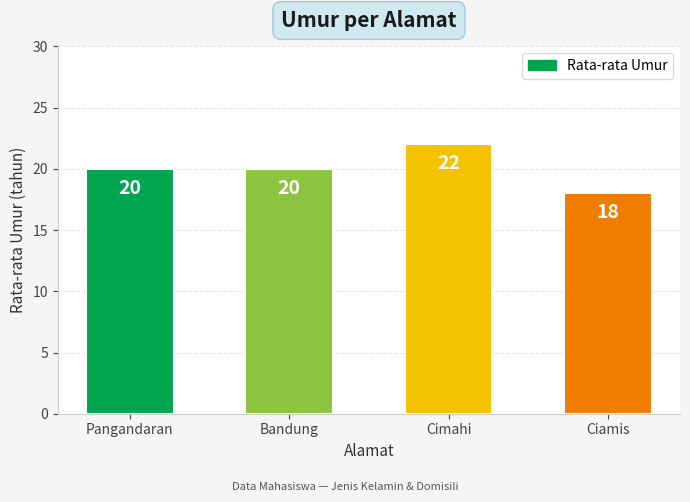

What is the average value?

20